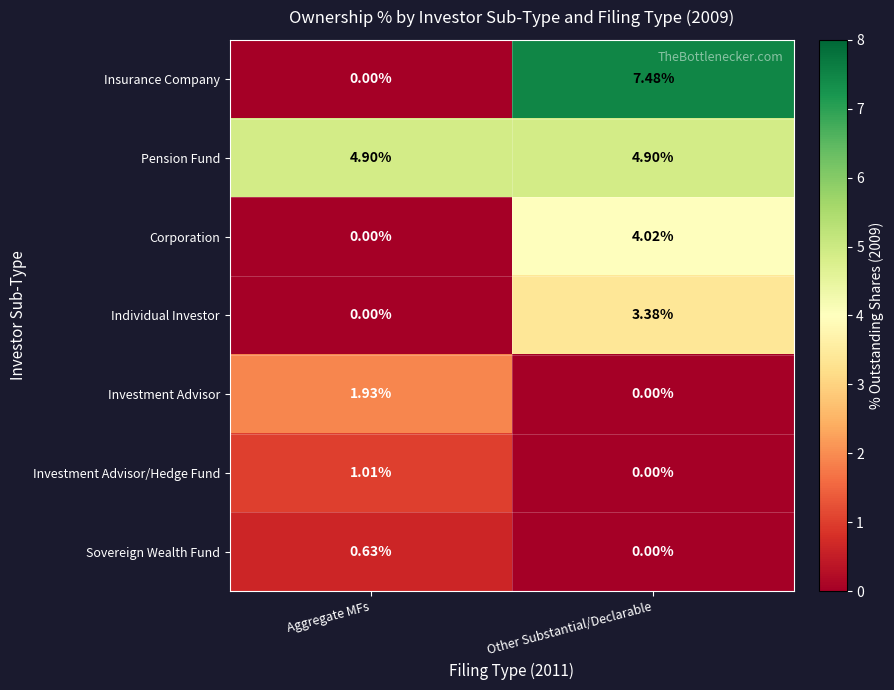

At which label is Corporation closest to 2?

Aggregate MFs